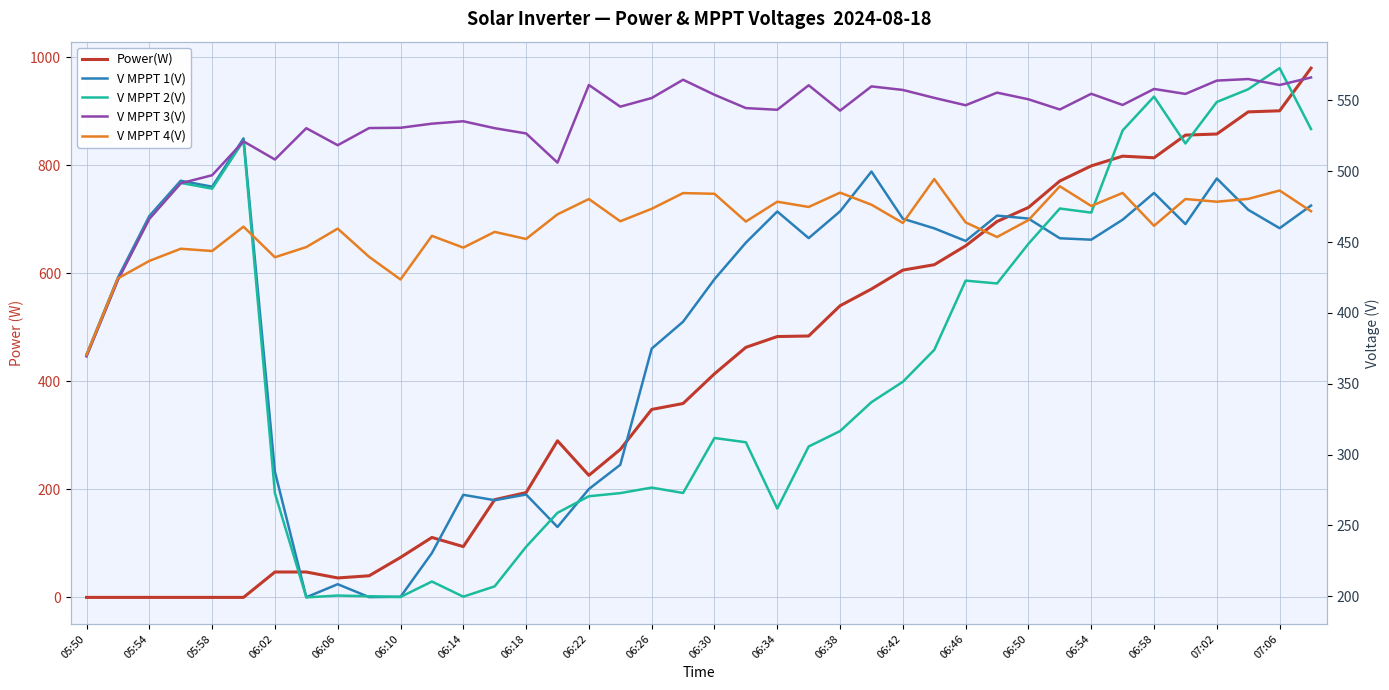

Reading left to right, transcribe all the data shown in this chart.

Power(W): 0.0	0.0	0.0	0.0	0.0	0.0	47.0	47.0	36.0	40.0	74.0	111.0	94.0	181.0	194.0	290.0	226.0	274.0	348.0	359.0	414.0	463.0	483.0	484.0	540.0	571.0	606.0	616.0	651.0	696.0	722.0	771.0	799.0	817.0	814.0	856.0	858.0	899.0	901.0	980.0
V MPPT 1(V): 370.6	424.9	468.4	493.3	489.1	523.2	287.9	199.3	208.5	199.4	199.6	230.5	271.6	267.8	271.8	248.9	275.7	292.8	374.8	393.8	423.8	449.6	471.6	452.8	471.7	499.8	466.5	459.7	450.8	468.7	466.6	452.7	451.7	465.8	484.7	462.7	494.9	472.8	459.8	475.8
V MPPT 2(V): 369.6	423.6	466.8	491.8	487.7	521.5	272.7	199.2	200.5	200.0	199.5	210.4	199.7	207.0	234.9	258.9	270.6	272.8	276.7	272.9	311.7	308.7	261.9	305.7	316.6	337.0	351.4	373.9	422.8	420.8	448.8	473.7	470.8	528.8	552.7	519.6	548.9	557.9	572.8	529.8
V MPPT 3(V): 369.4	423.3	466.4	491.5	497.2	521.1	508.3	530.4	518.4	530.5	530.7	533.6	535.3	530.4	526.7	506.1	560.9	545.6	551.7	564.6	554.0	544.6	543.4	560.7	542.8	559.9	557.4	551.8	546.6	555.5	550.8	543.6	554.7	546.8	558.1	554.6	564.0	565.1	560.9	566.2
V MPPT 4(V): 370.4	424.4	436.7	445.3	443.7	460.9	439.3	446.5	459.5	439.6	423.6	454.4	446.1	457.2	452.2	469.6	480.4	464.7	473.5	484.6	484.1	464.5	478.5	474.8	484.9	476.4	463.5	494.5	463.9	453.6	465.5	489.4	475.5	484.7	461.5	480.4	478.5	480.5	486.4	471.8